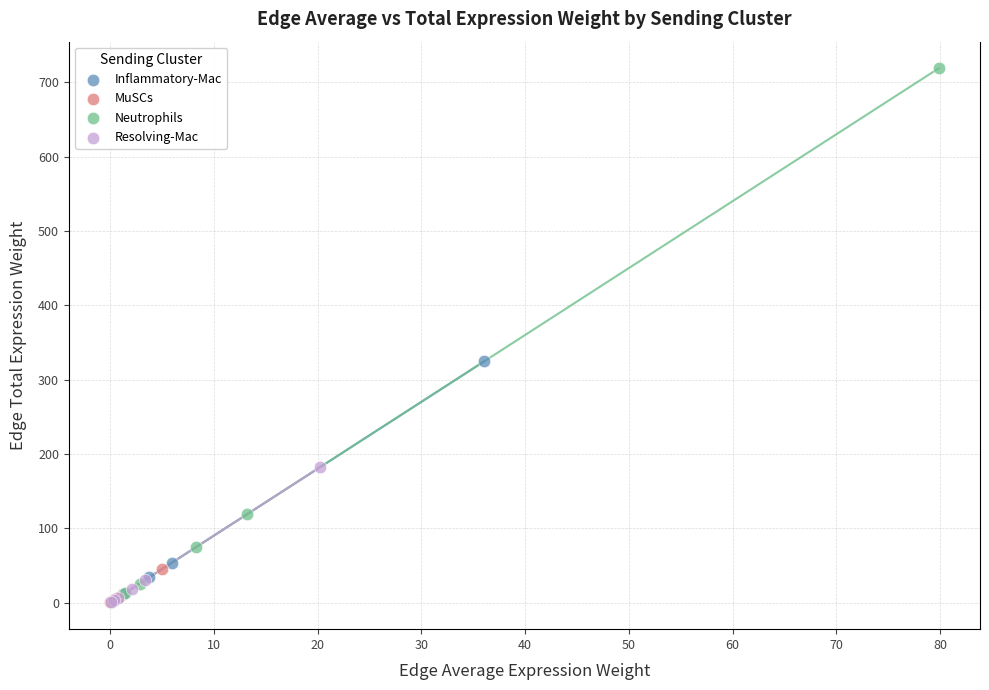

Which series has the widest spread of Y values?

Neutrophils